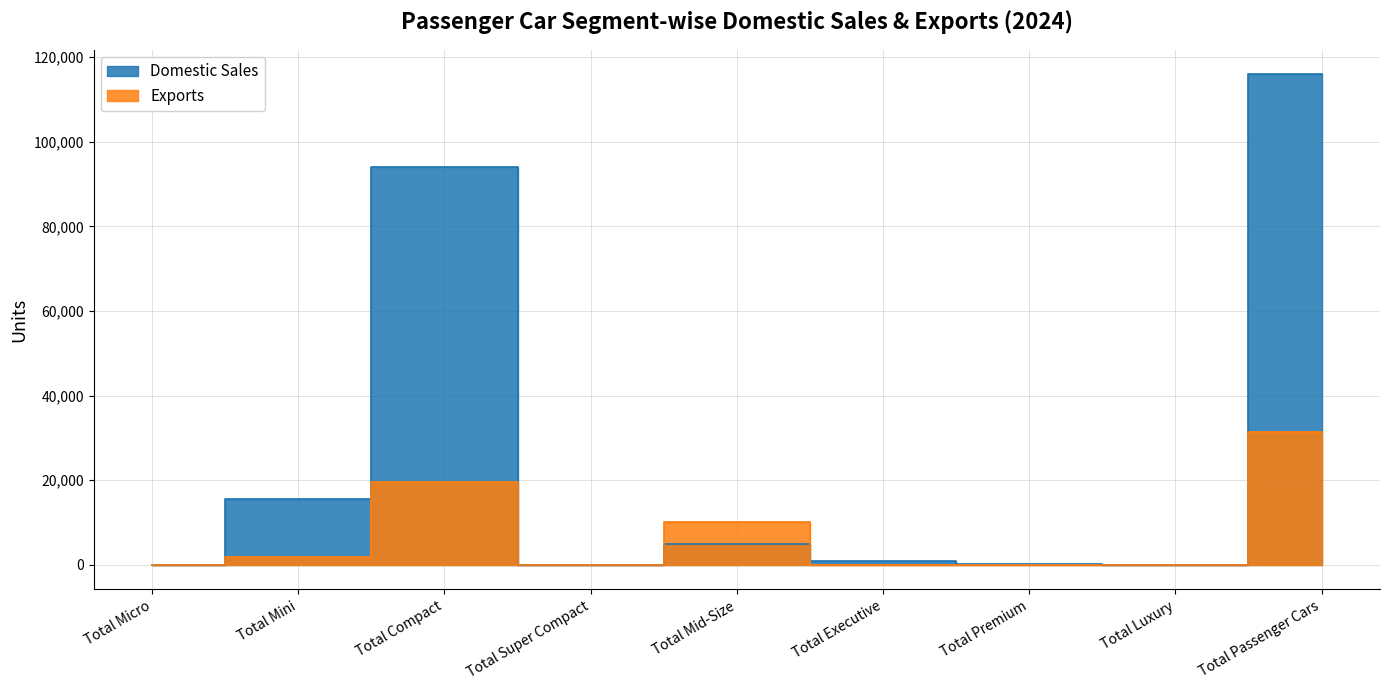

How many positive values does the Exports series have?

4